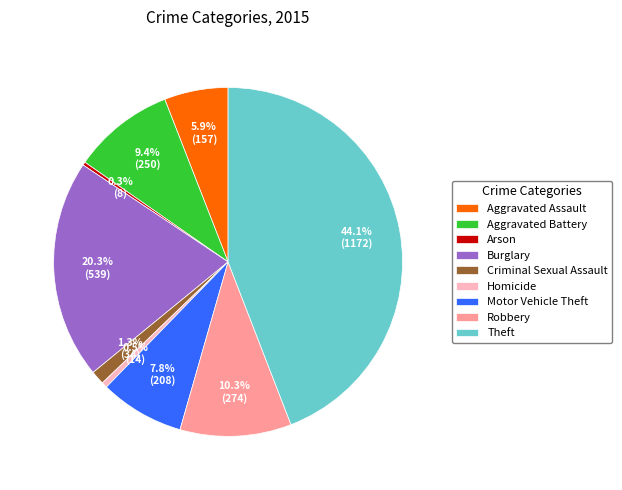

What percentage is the Aggravated Assault slice, to the nearest percent?

6%